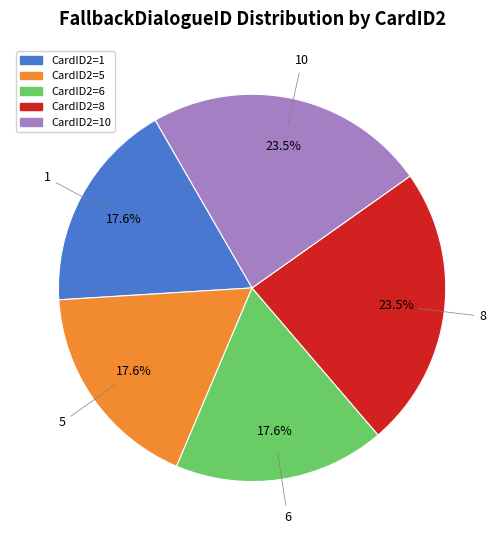

How many slices are in this pie chart?

5